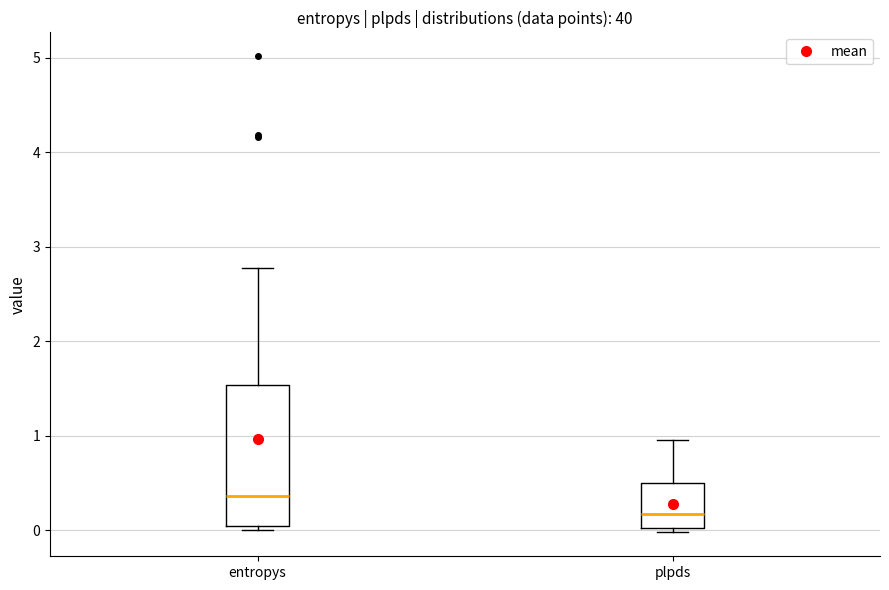

Which box's median line is the lowest?

plpds